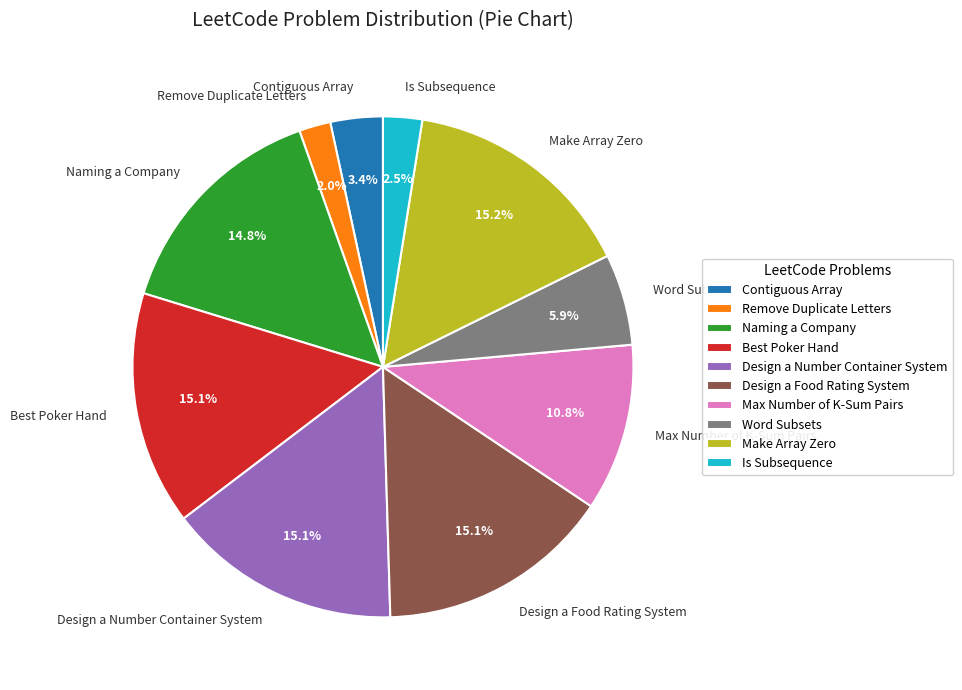

To the nearest percent, what is the average slice percentage?

10%